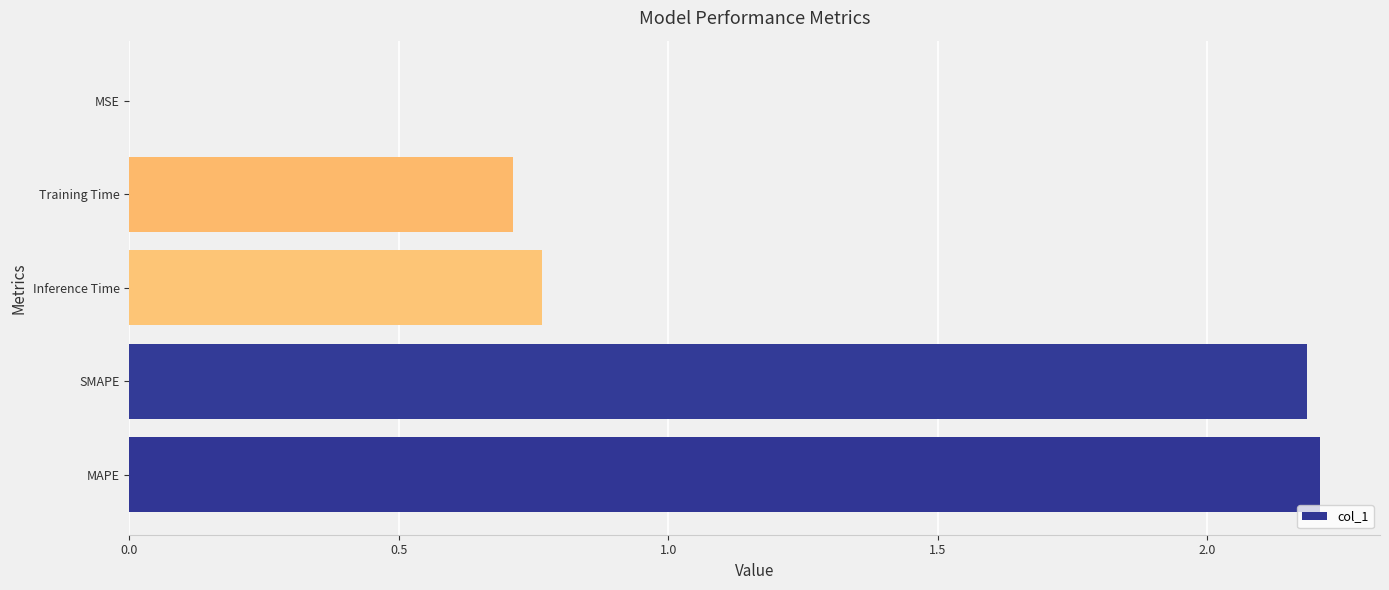

Are the bars horizontal?

Yes